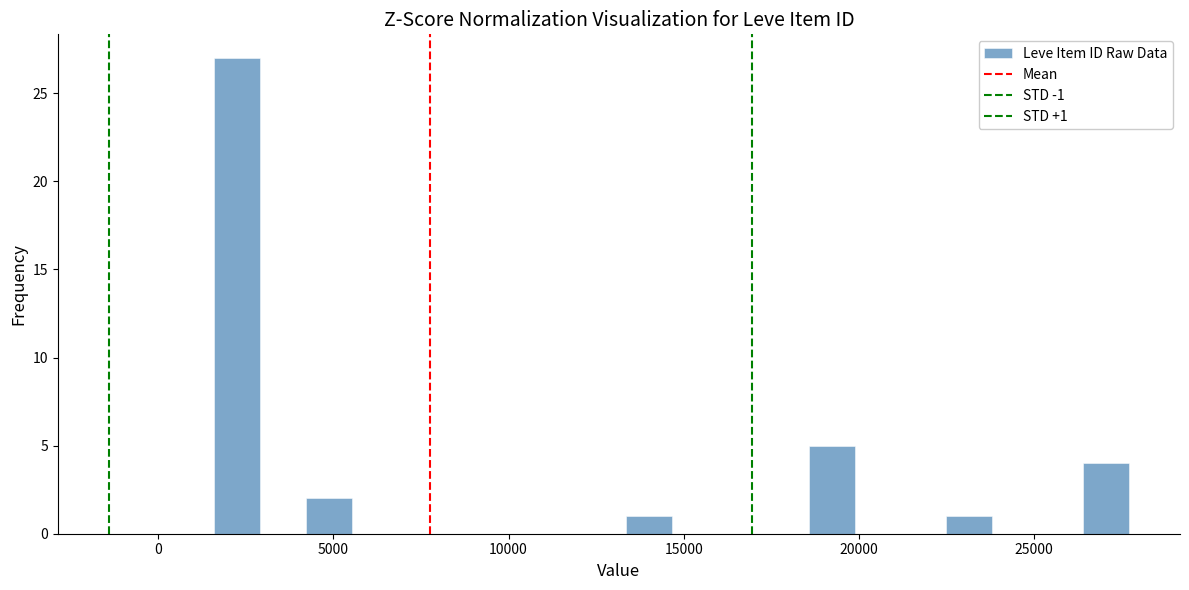

Around what value on the x-axis is the tallest bar? Give the approximate position of its centre, as read against the axis.

2500